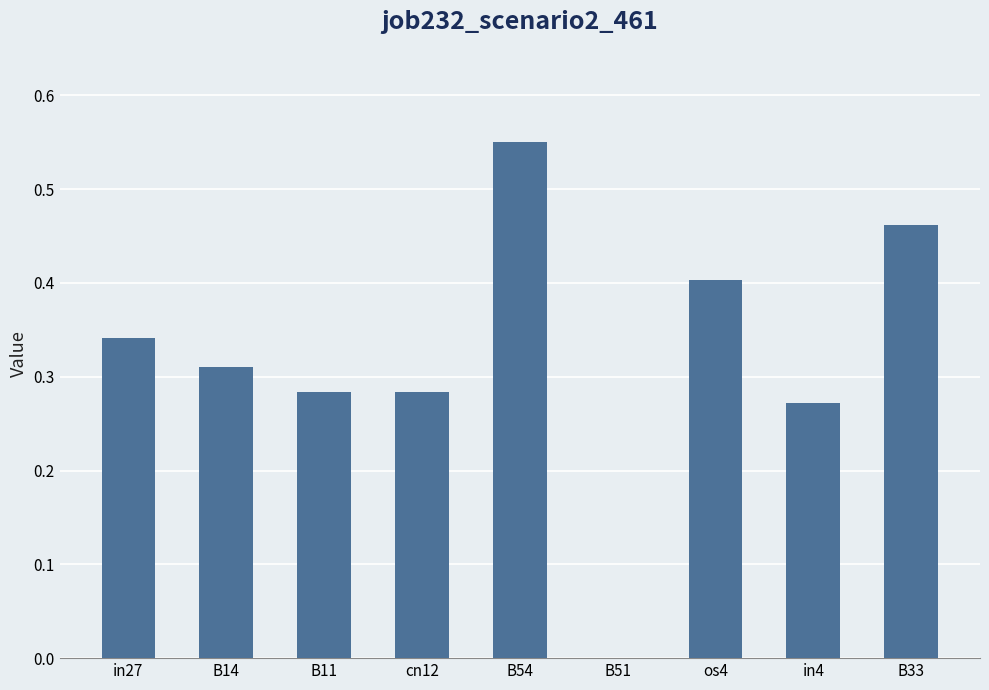

Which label corresponds to the largest value in the chart?

B54